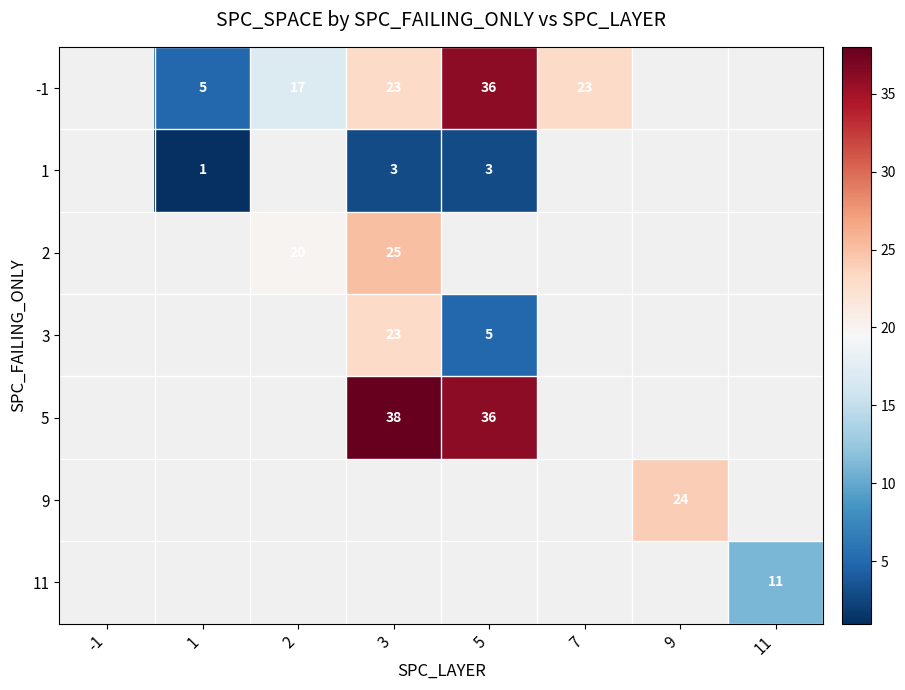

The 3 series shows 3 at 5. True or false?

False